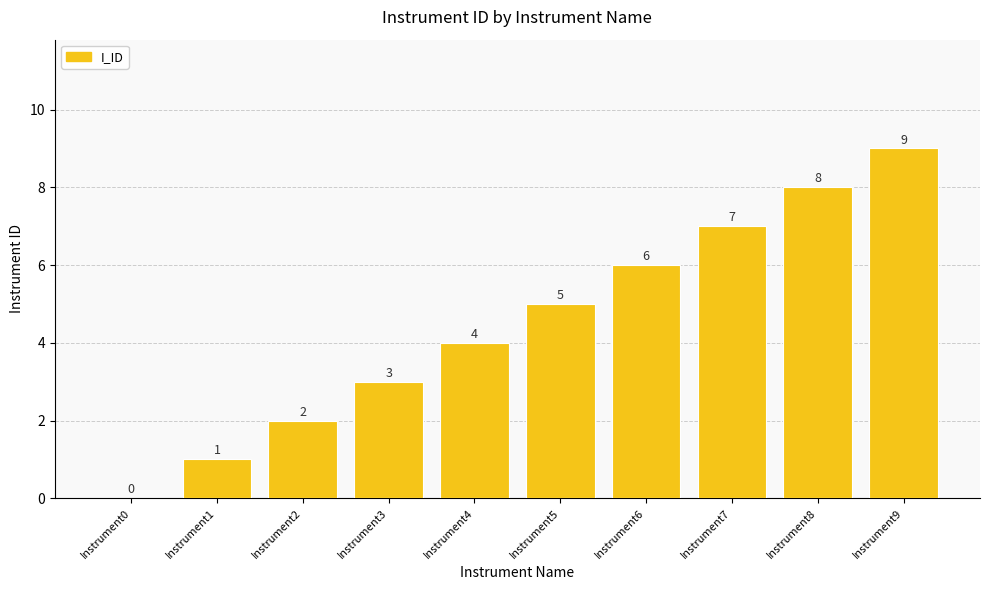

Is it true that the value at Instrument5 is 5?

True